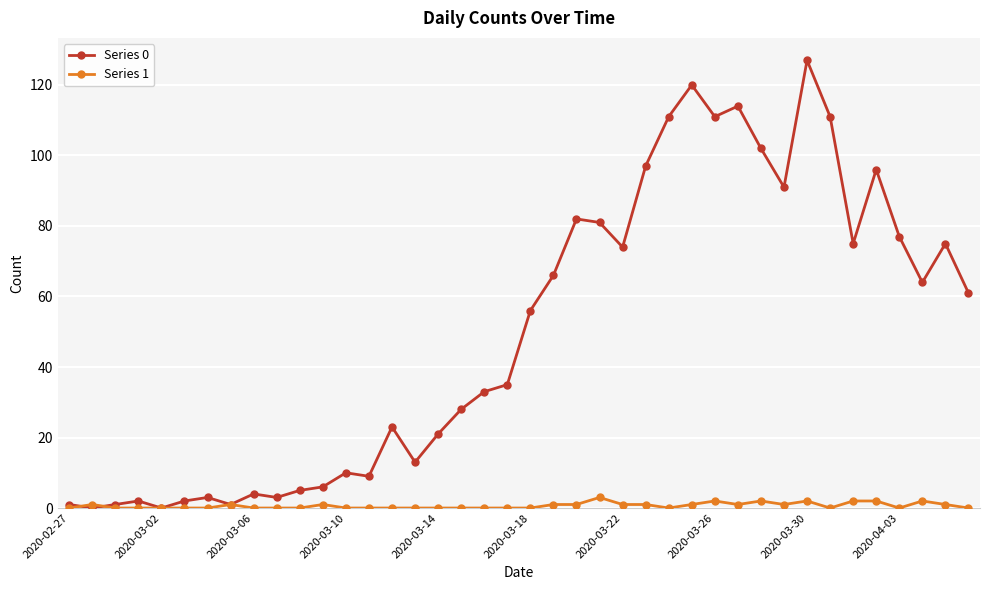

At how many categories does at least one series exceed 18?

25